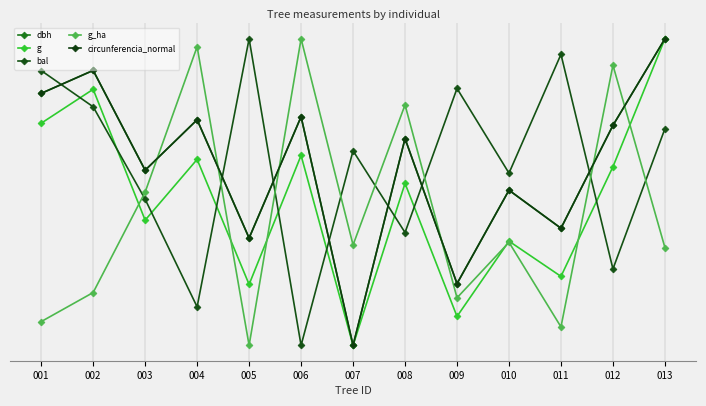

List the labels in order of g value, largest first.

013, 002, 001, 006, 004, 012, 008, 003, 010, 011, 005, 009, 007